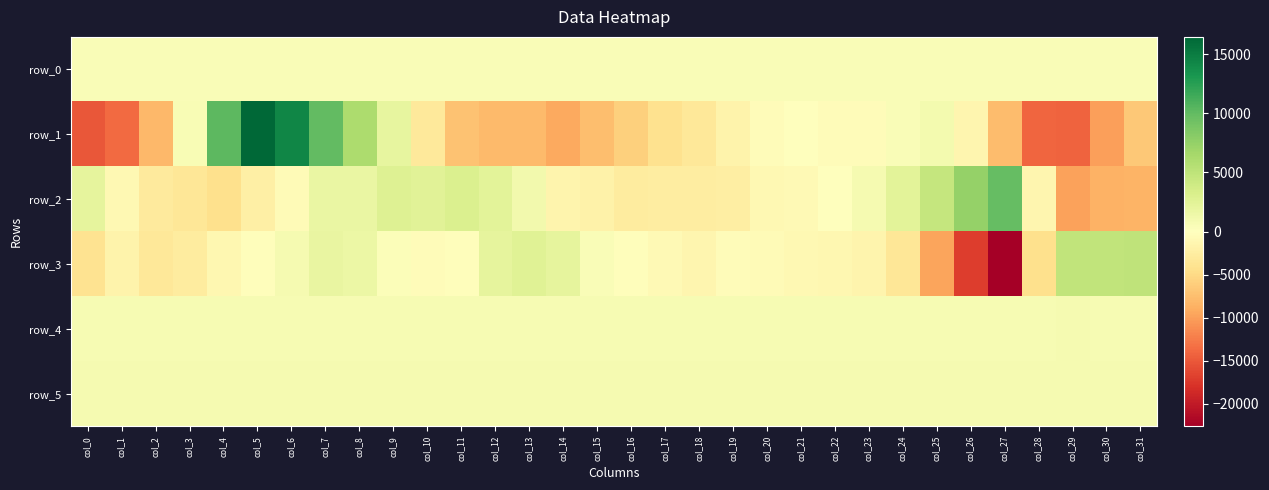

What is the lowest value of the row_3 series?

-22613.0